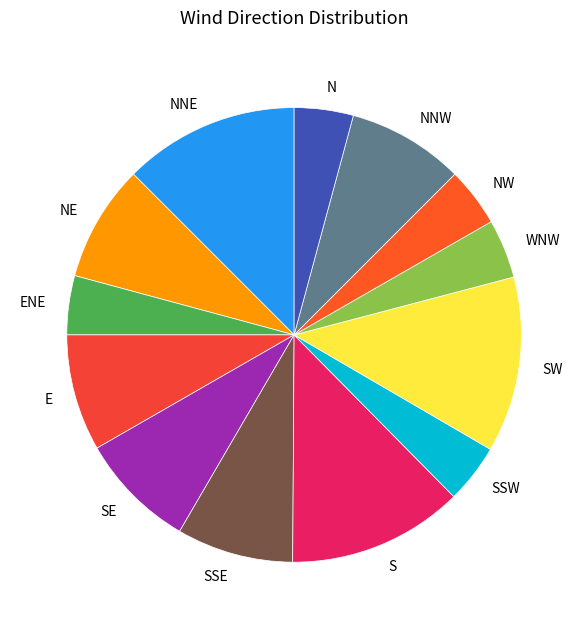

Is SE the majority of the pie?

No